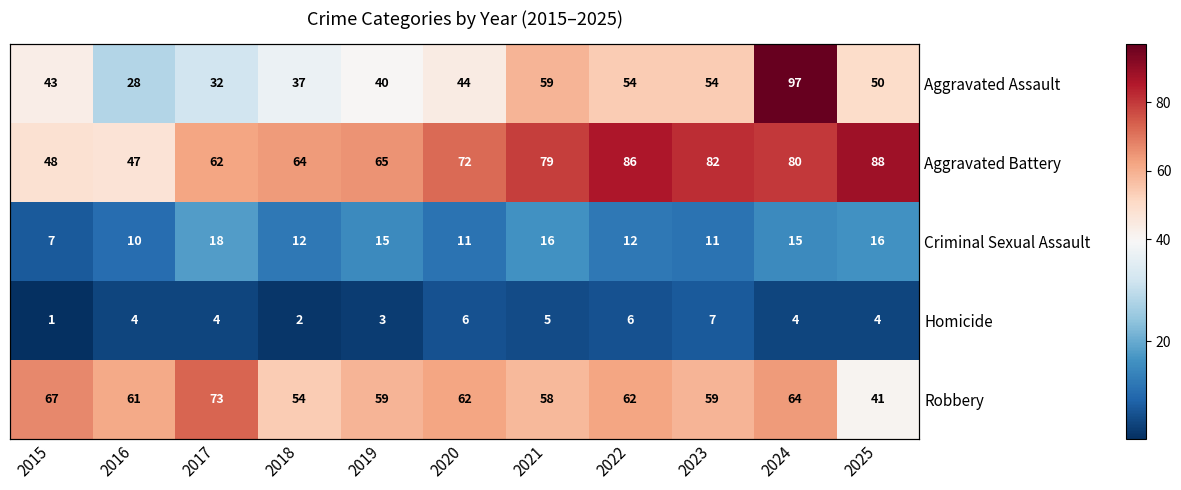

List the series in order of their peak value, highest first.

Aggravated Assault, Aggravated Battery, Robbery, Criminal Sexual Assault, Homicide